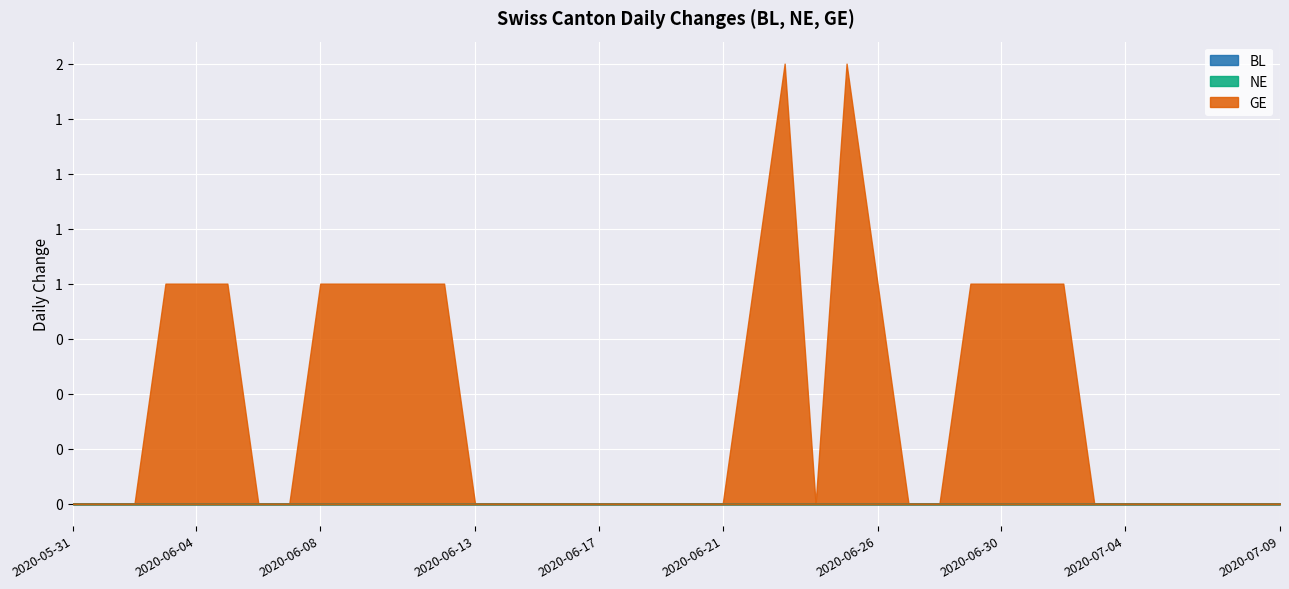

Reading right to left, list all the values displayed in this chart.

BL: 0	0	0	0	0	0	0	0	0	0	0	0	0	0	0	0	0	0	0	0	0	0	0	0	0	0	0	0	0	0	0	0	0	0	0	0	0	0	0	0
NE: 0	0	0	0	0	0	0	0	0	0	0	0	0	0	0	0	0	0	0	0	0	0	0	0	0	0	0	0	0	0	0	0	0	0	0	0	0	0	0	0
GE: 0	0	0	0	0	0	0	1	1	1	1	0	0	1	2	0	2	1	0	0	0	0	0	0	0	0	0	1	1	1	1	1	0	0	1	1	1	0	0	0